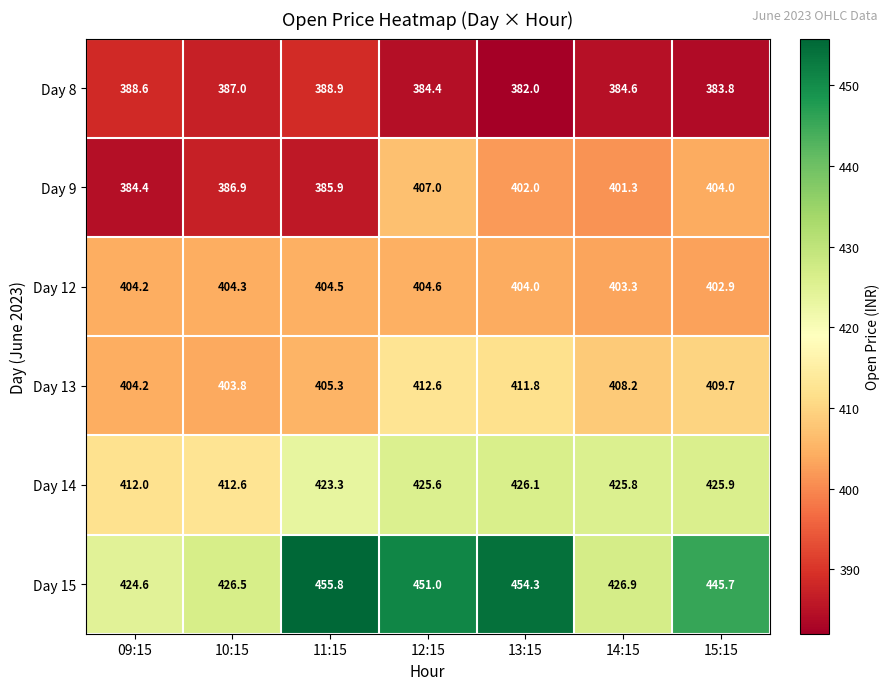

What is the average value of the Day 12 series?

404.0